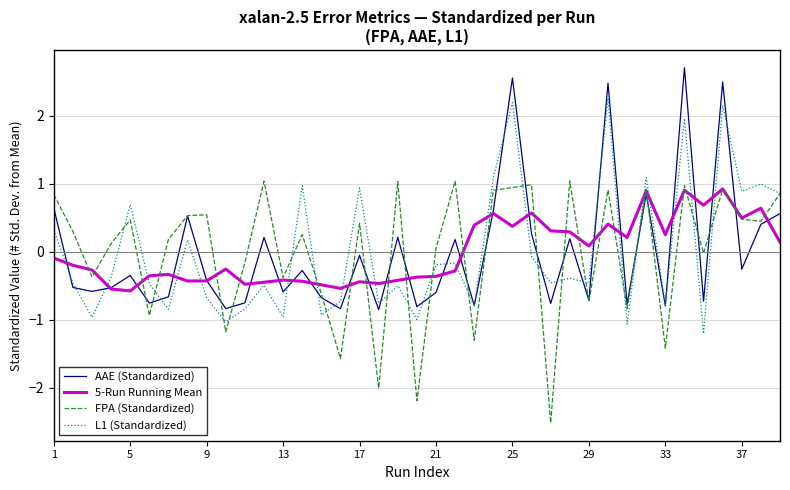

Is this an area chart (filled region under the line)?

No